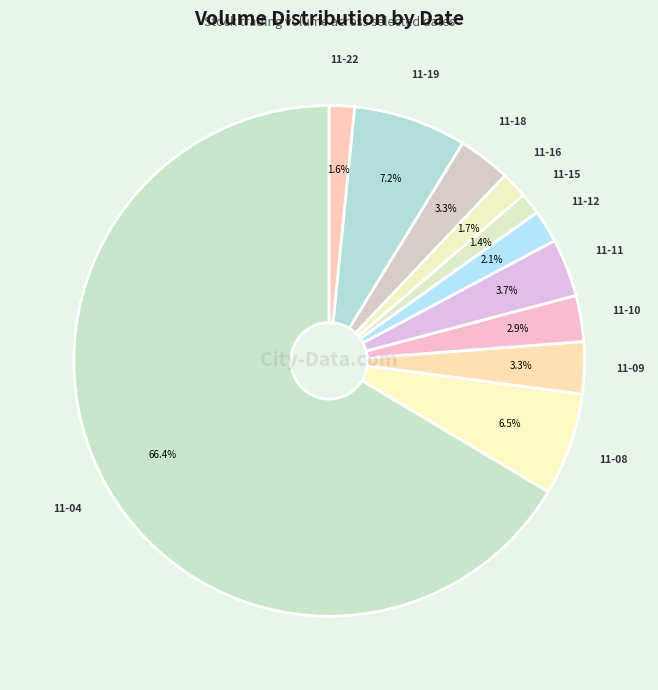

Rank the categories by value from highest to lowest.

2010-11-04, 2010-11-19, 2010-11-08, 2010-11-11, 2010-11-18, 2010-11-09, 2010-11-10, 2010-11-12, 2010-11-16, 2010-11-22, 2010-11-15